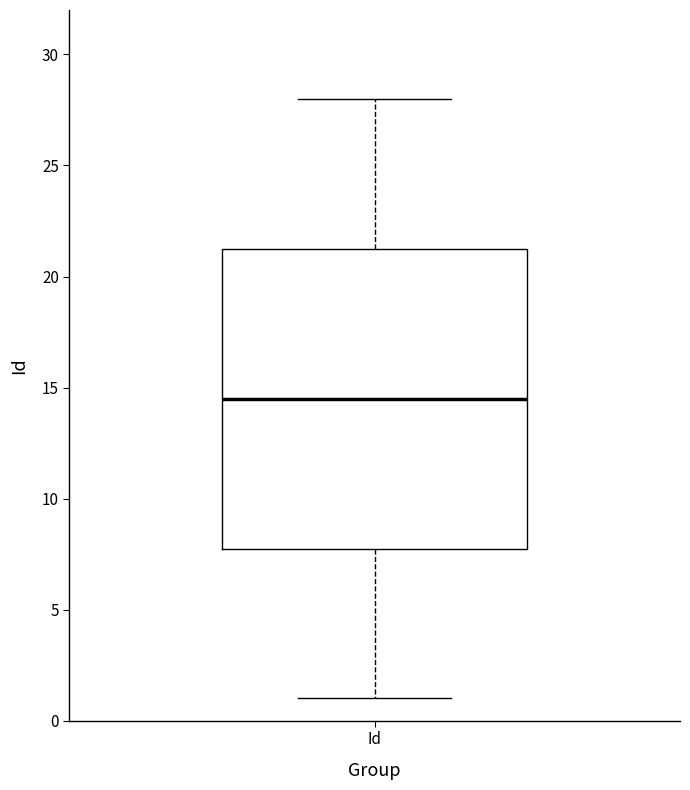

Read this box plot against the y-axis: the position of the median line, the range covered by the box, and the ends of both whiskers. The values are not printed on the chart, so give them approximately, as read against the axis.

median 14.5, box 8.0 to 21.5, whiskers 1.0 to 28.0